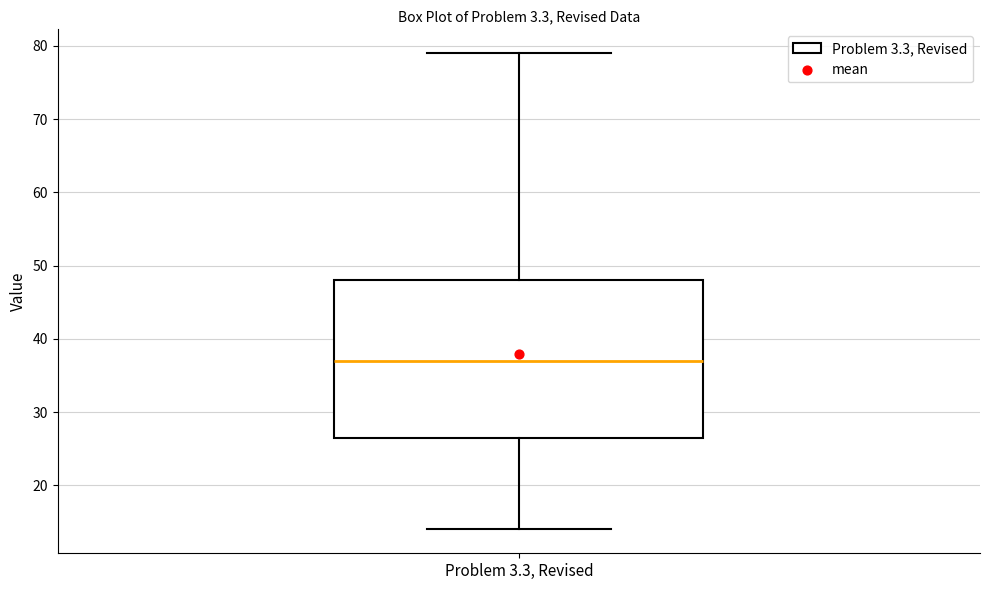

Where does the upper whisker of the box for Problem 3.3, Revised end on the y-axis? The values are not printed on the chart, so give them approximately, as read against the axis.

79